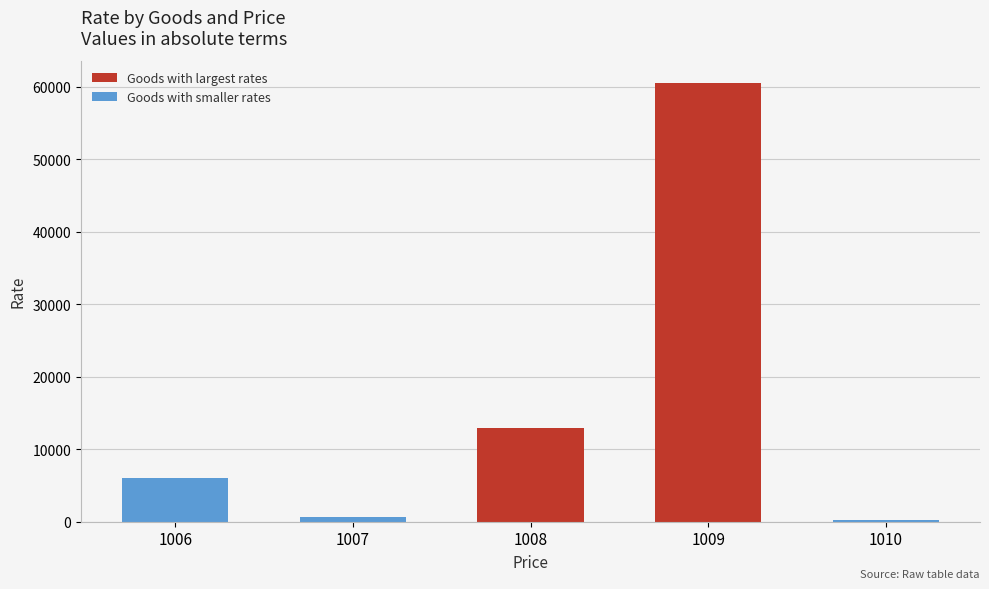

How many data points are less than 6000?

2